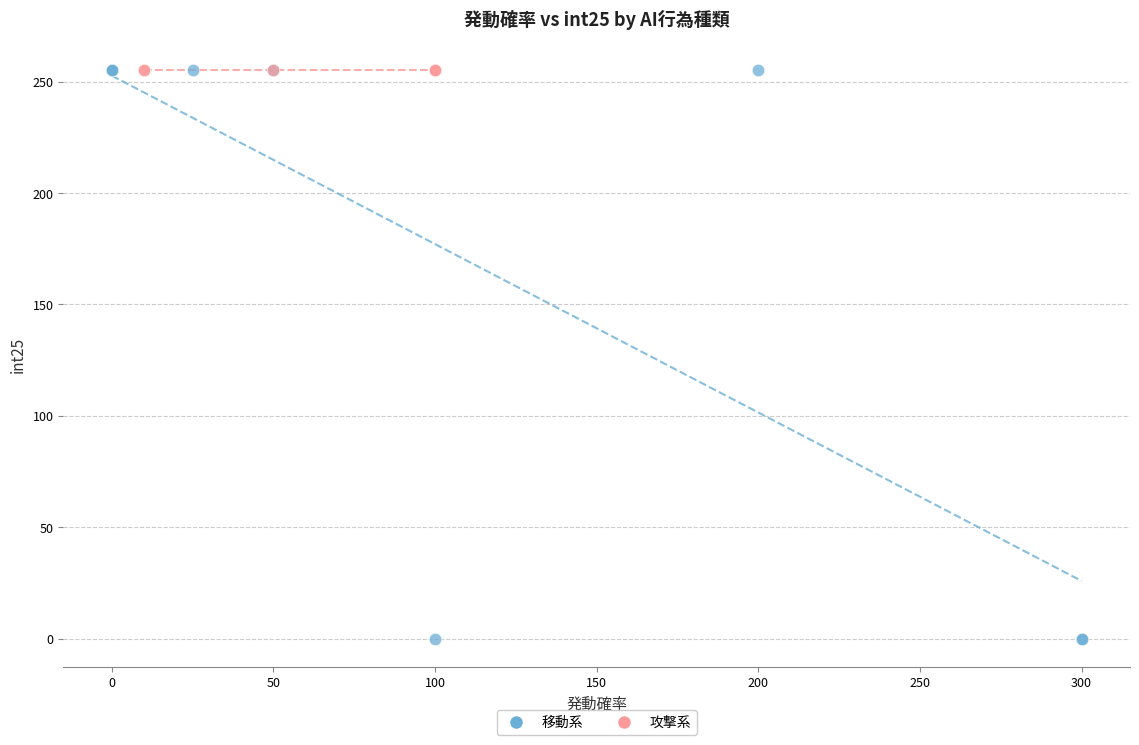

Which series reaches the minimum Y coordinate?

移動系